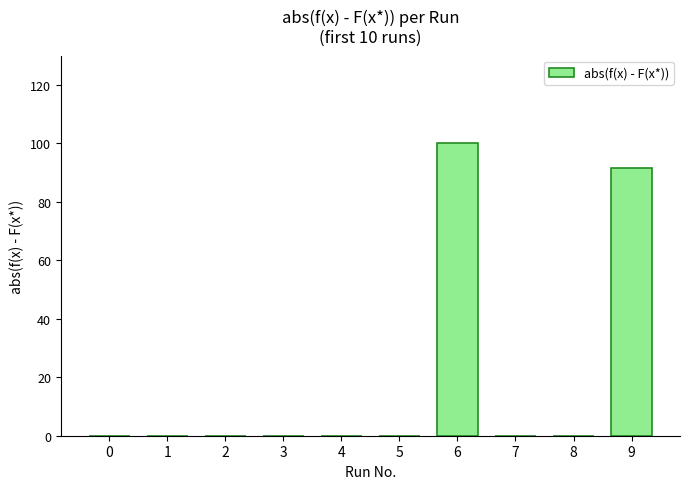

What is the approximate value at 9?

91.5